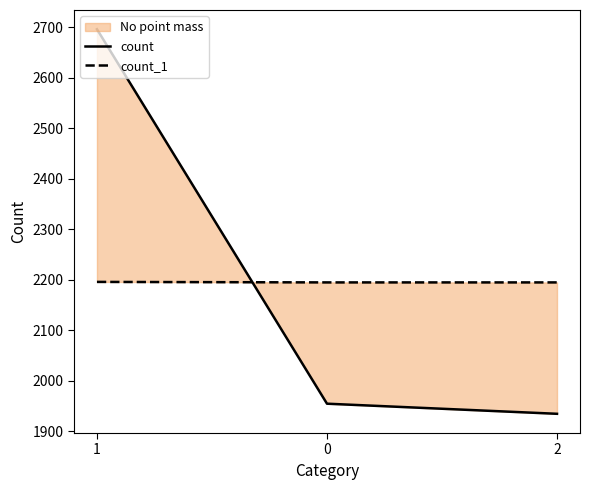

Rank the series by their maximum value, from highest to lowest.

count, count_1